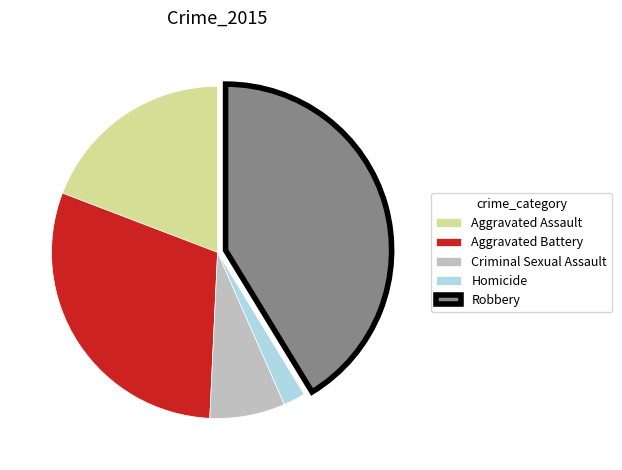

Which has a higher value, Aggravated Assault or Homicide?

Aggravated Assault